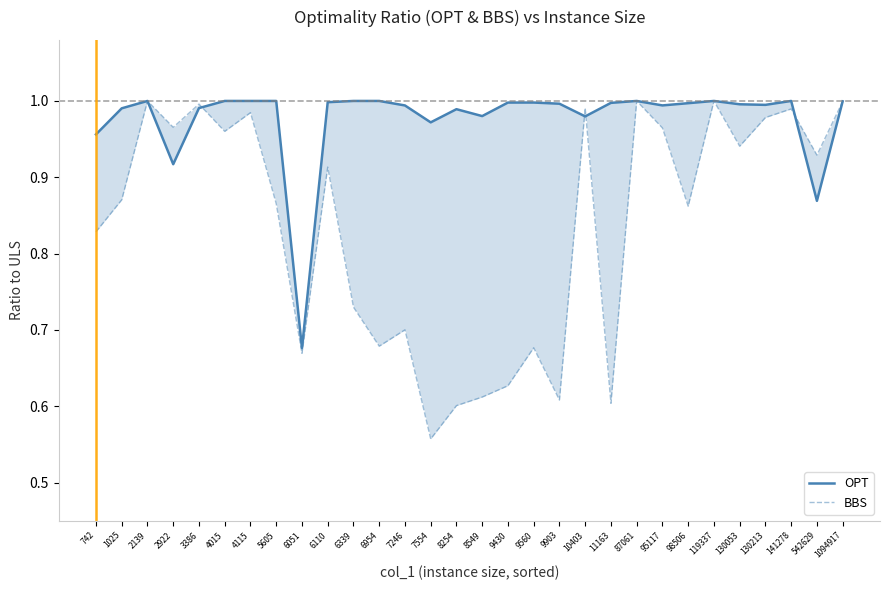

Which category has the highest value in the BBS series?

2139